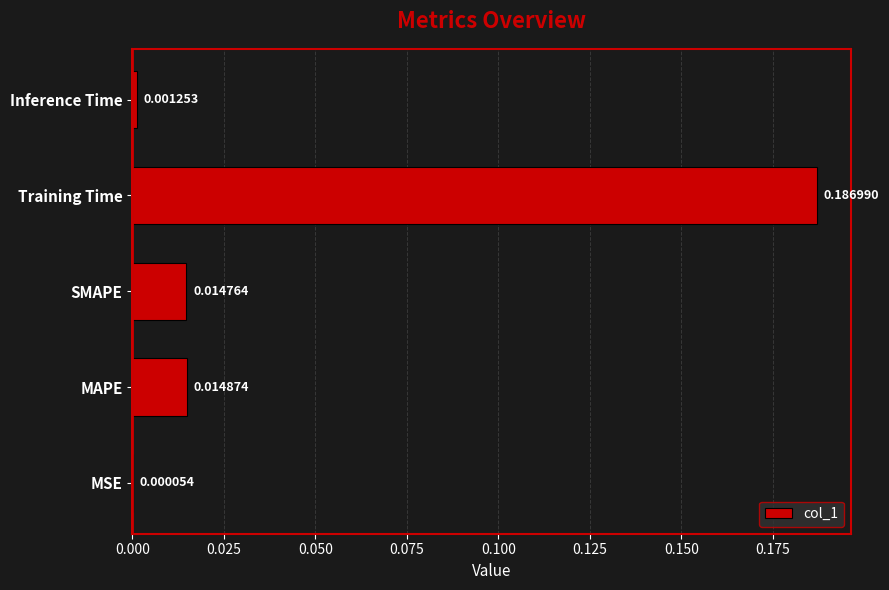

At which label is the value closest to 0?

MSE